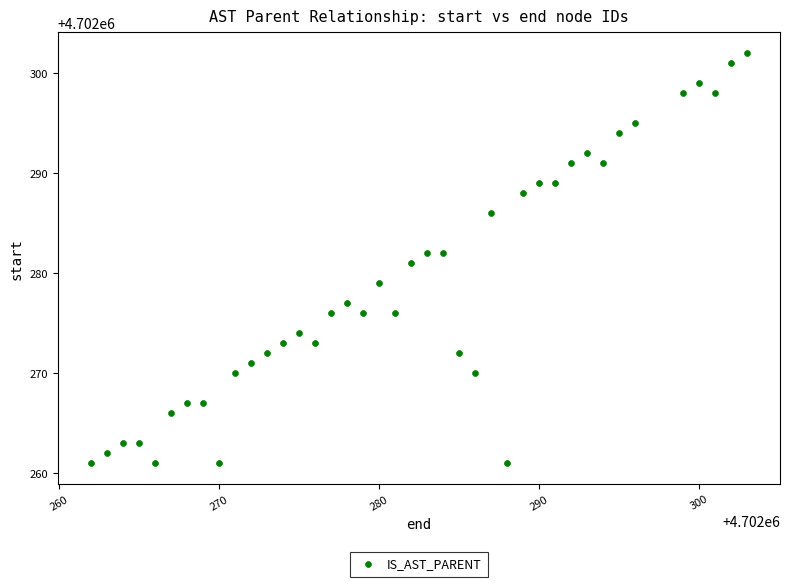

What is the range of X values (max minus min)?

41